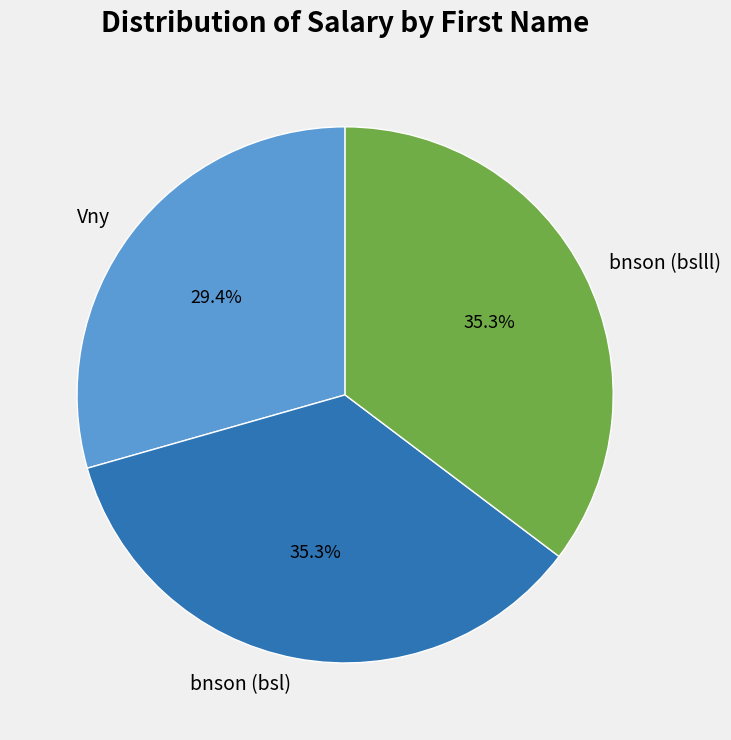

Is it true that bnson (bsl) is 35% of the pie?

True